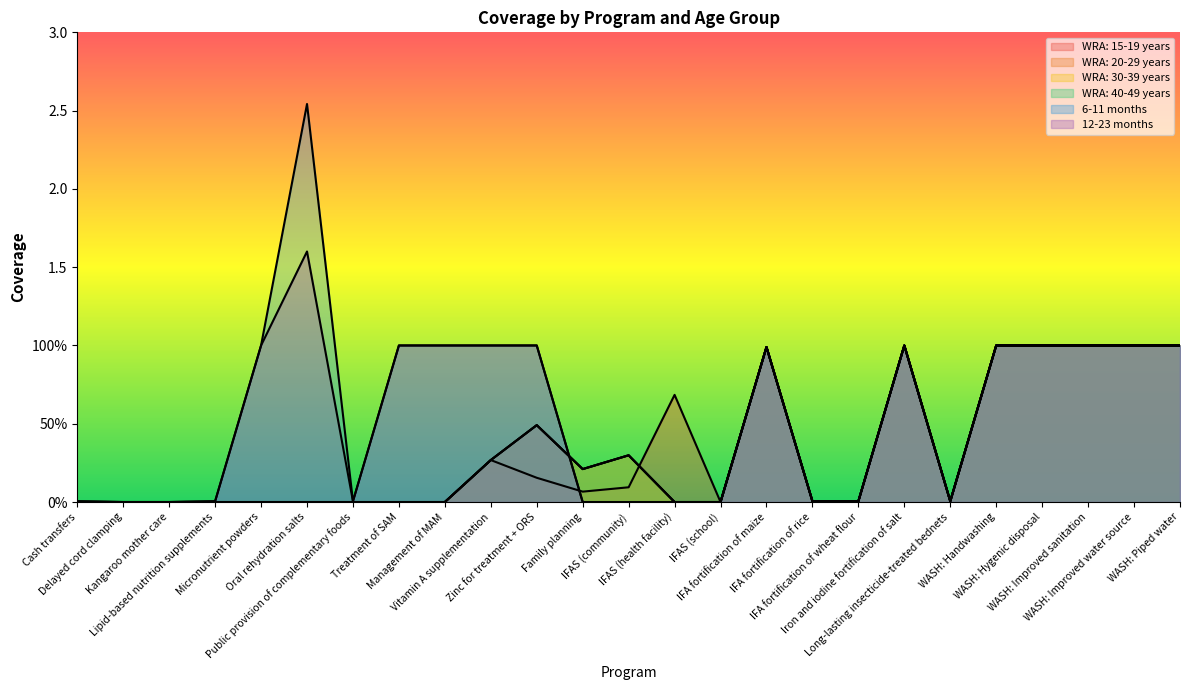

Reading right to left, transcribe all the data shown in this chart.

WRA: 15-19 years: WASH: Piped water=1.0	WASH: Improved water source=1.0	WASH: Improved sanitation=1.0	WASH: Hygenic disposal=1.0	WASH: Handwashing=1.0	Long-lasting insecticide-treated bednets=0.0	Iron and iodine fortification of salt=1.0	IFA fortification of wheat flour=0.0	IFA fortification of rice=0.0	IFA fortification of maize=1.0	IFAS (school)=0.0	IFAS (health facility)=0.7	IFAS (community)=0.1	Family planning=0.1	Zinc for treatment + ORS=0.2	Vitamin A supplementation=0.3	Management of MAM=0.0	Treatment of SAM=0.0	Public provision of complementary foods=0.0	Oral rehydration salts=0.0	Micronutrient powders=0.0	Lipid-based nutrition supplements=0.0	Kangaroo mother care=0.0	Delayed cord clamping=0.0	Cash transfers=0.0
WRA: 20-29 years: WASH: Piped water=1.0	WASH: Improved water source=1.0	WASH: Improved sanitation=1.0	WASH: Hygenic disposal=1.0	WASH: Handwashing=1.0	Long-lasting insecticide-treated bednets=0.0	Iron and iodine fortification of salt=1.0	IFA fortification of wheat flour=0.0	IFA fortification of rice=0.0	IFA fortification of maize=1.0	IFAS (school)=0.0	IFAS (health facility)=0.0	IFAS (community)=0.3	Family planning=0.2	Zinc for treatment + ORS=0.5	Vitamin A supplementation=0.3	Management of MAM=0.0	Treatment of SAM=0.0	Public provision of complementary foods=0.0	Oral rehydration salts=0.0	Micronutrient powders=0.0	Lipid-based nutrition supplements=0.0	Kangaroo mother care=0.0	Delayed cord clamping=0.0	Cash transfers=0.0
WRA: 30-39 years: WASH: Piped water=1.0	WASH: Improved water source=1.0	WASH: Improved sanitation=1.0	WASH: Hygenic disposal=1.0	WASH: Handwashing=1.0	Long-lasting insecticide-treated bednets=0.0	Iron and iodine fortification of salt=1.0	IFA fortification of wheat flour=0.0	IFA fortification of rice=0.0	IFA fortification of maize=1.0	IFAS (school)=0.0	IFAS (health facility)=0.0	IFAS (community)=0.3	Family planning=0.2	Zinc for treatment + ORS=0.5	Vitamin A supplementation=0.3	Management of MAM=0.0	Treatment of SAM=0.0	Public provision of complementary foods=0.0	Oral rehydration salts=0.0	Micronutrient powders=0.0	Lipid-based nutrition supplements=0.0	Kangaroo mother care=0.0	Delayed cord clamping=0.0	Cash transfers=0.0
WRA: 40-49 years: WASH: Piped water=1.0	WASH: Improved water source=1.0	WASH: Improved sanitation=1.0	WASH: Hygenic disposal=1.0	WASH: Handwashing=1.0	Long-lasting insecticide-treated bednets=0.0	Iron and iodine fortification of salt=1.0	IFA fortification of wheat flour=0.0	IFA fortification of rice=0.0	IFA fortification of maize=1.0	IFAS (school)=0.0	IFAS (health facility)=0.0	IFAS (community)=0.3	Family planning=0.2	Zinc for treatment + ORS=0.5	Vitamin A supplementation=0.3	Management of MAM=0.0	Treatment of SAM=0.0	Public provision of complementary foods=0.0	Oral rehydration salts=0.0	Micronutrient powders=0.0	Lipid-based nutrition supplements=0.0	Kangaroo mother care=0.0	Delayed cord clamping=0.0	Cash transfers=0.0
6-11 months: WASH: Piped water=1.0	WASH: Improved water source=1.0	WASH: Improved sanitation=1.0	WASH: Hygenic disposal=1.0	WASH: Handwashing=1.0	Long-lasting insecticide-treated bednets=0.0	Iron and iodine fortification of salt=1.0	IFA fortification of wheat flour=0.0	IFA fortification of rice=0.0	IFA fortification of maize=1.0	IFAS (school)=0.0	IFAS (health facility)=0.0	IFAS (community)=0.0	Family planning=0.0	Zinc for treatment + ORS=1.0	Vitamin A supplementation=1.0	Management of MAM=1.0	Treatment of SAM=1.0	Public provision of complementary foods=0.0	Oral rehydration salts=2.5	Micronutrient powders=1.0	Lipid-based nutrition supplements=0.0	Kangaroo mother care=0.0	Delayed cord clamping=0.0	Cash transfers=0.0
12-23 months: WASH: Piped water=1.0	WASH: Improved water source=1.0	WASH: Improved sanitation=1.0	WASH: Hygenic disposal=1.0	WASH: Handwashing=1.0	Long-lasting insecticide-treated bednets=0.0	Iron and iodine fortification of salt=1.0	IFA fortification of wheat flour=0.0	IFA fortification of rice=0.0	IFA fortification of maize=1.0	IFAS (school)=0.0	IFAS (health facility)=0.0	IFAS (community)=0.0	Family planning=0.0	Zinc for treatment + ORS=1.0	Vitamin A supplementation=1.0	Management of MAM=1.0	Treatment of SAM=1.0	Public provision of complementary foods=0.0	Oral rehydration salts=1.6	Micronutrient powders=1.0	Lipid-based nutrition supplements=0.0	Kangaroo mother care=0.0	Delayed cord clamping=0.0	Cash transfers=0.0